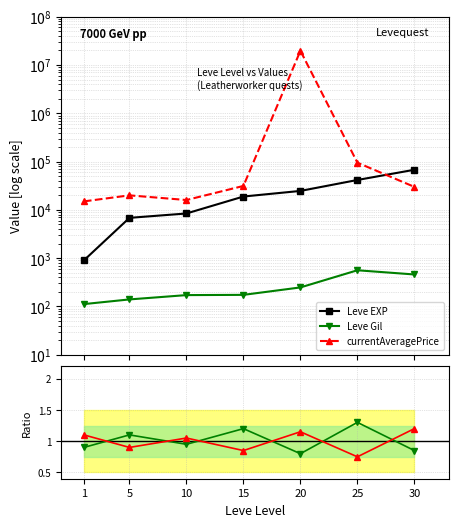

Which series has the largest total across all categories?

currentAveragePrice